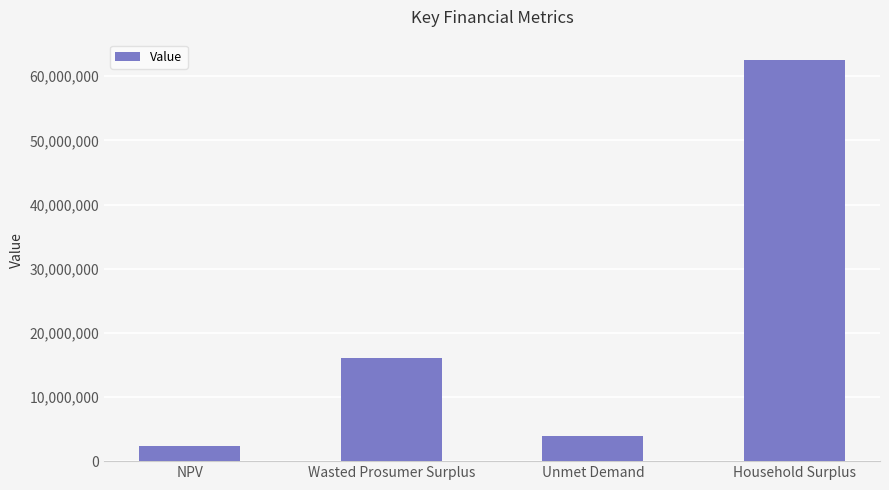

List the labels in order of value, smallest first.

NPV, Unmet Demand, Wasted Prosumer Surplus, Household Surplus